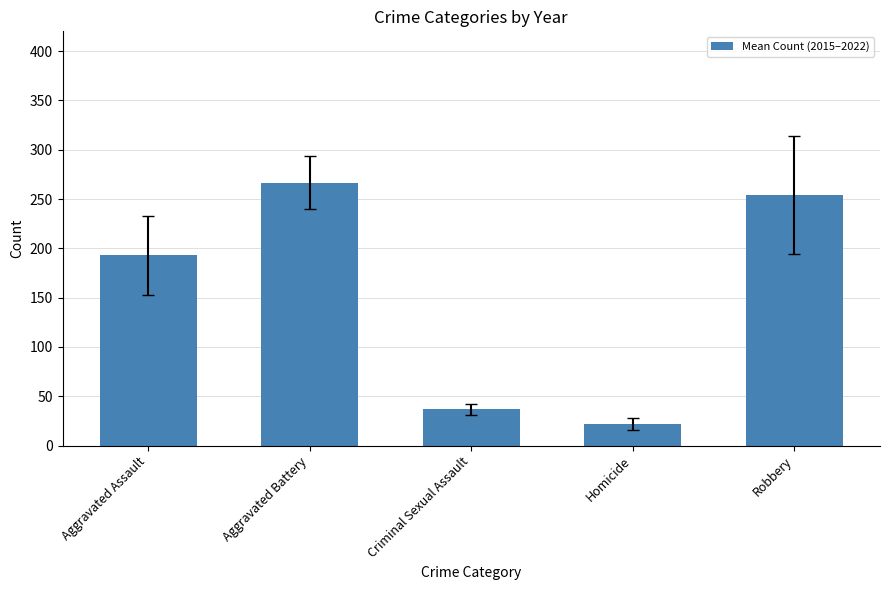

What is the label of the 5th bar from the left?

Robbery